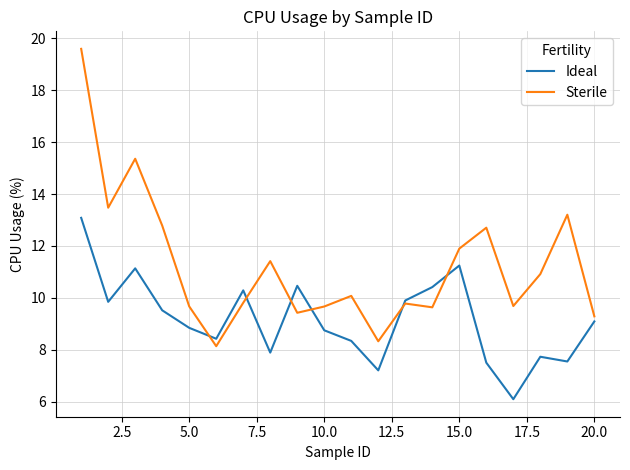

What is the minimum value shown in the chart?

6.1